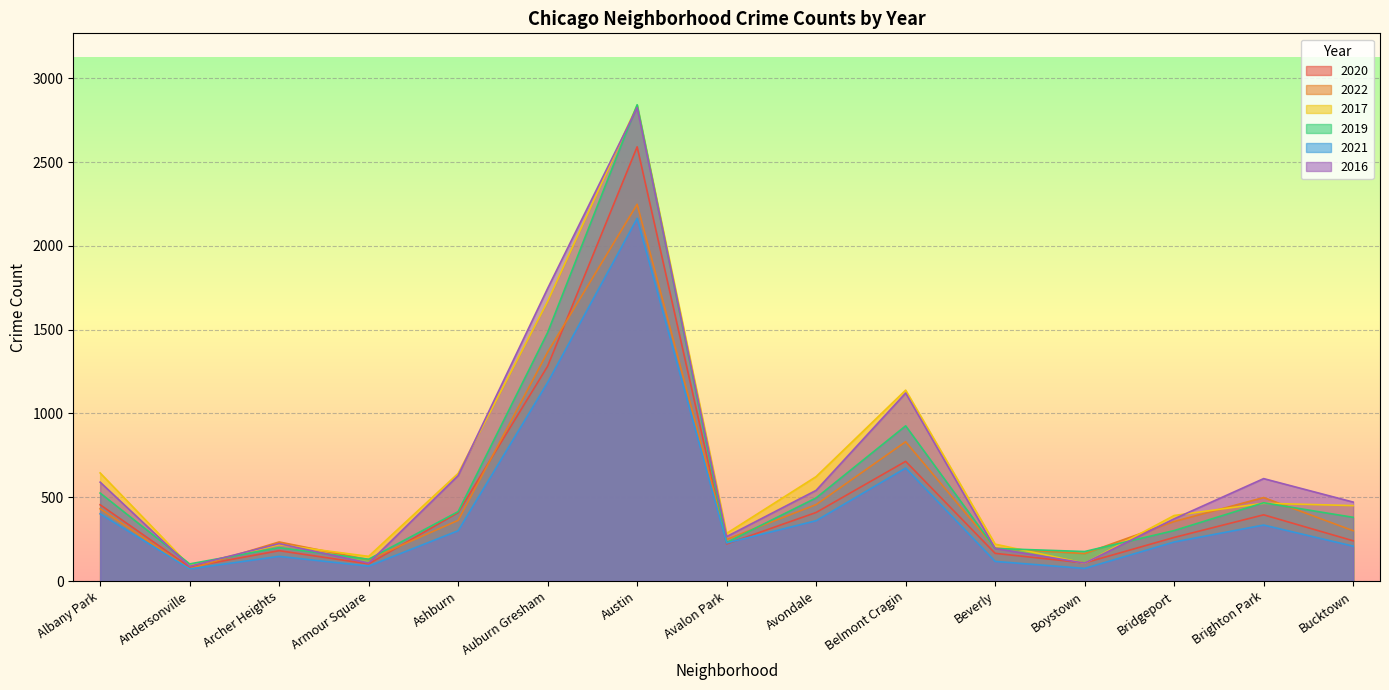

Read the 2022 value at Avalon Park, to the nearest 100.

200